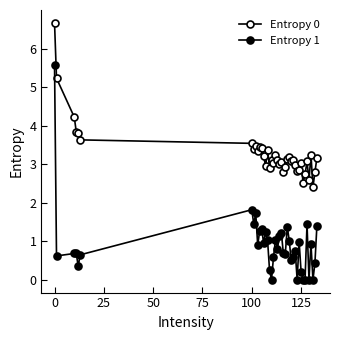

How many interior local peaks does the Entropy 1 series have?

12